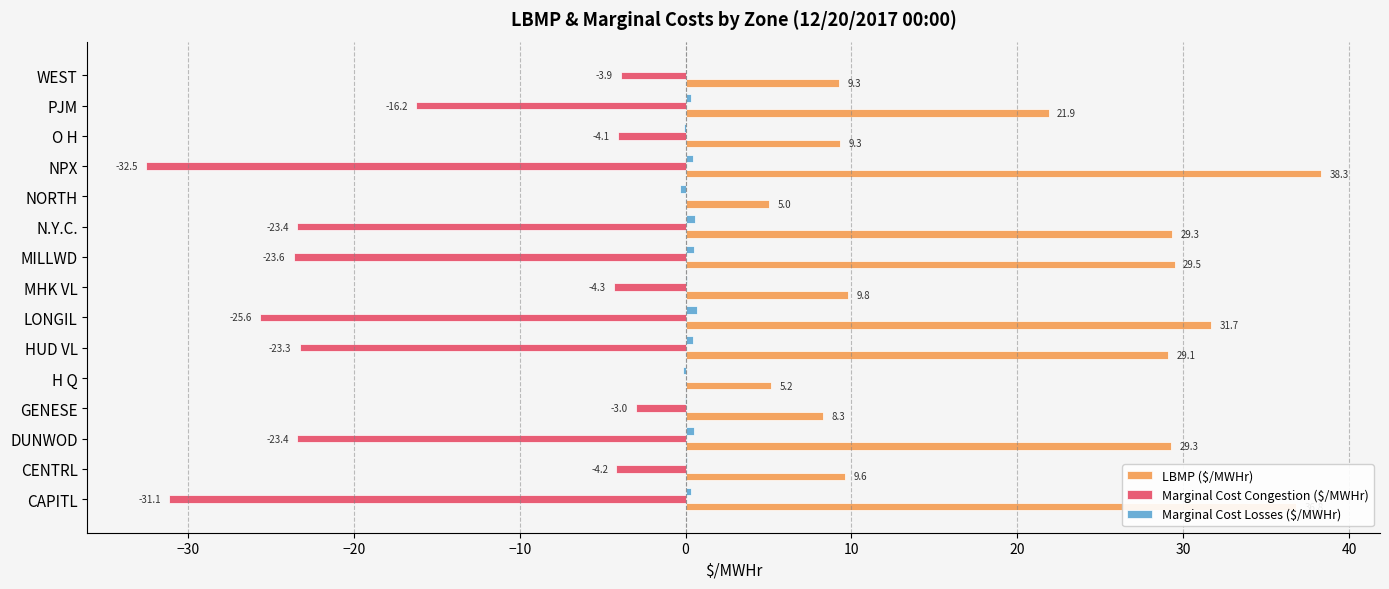

Which series has the largest total across all categories?

LBMP ($/MWHr)